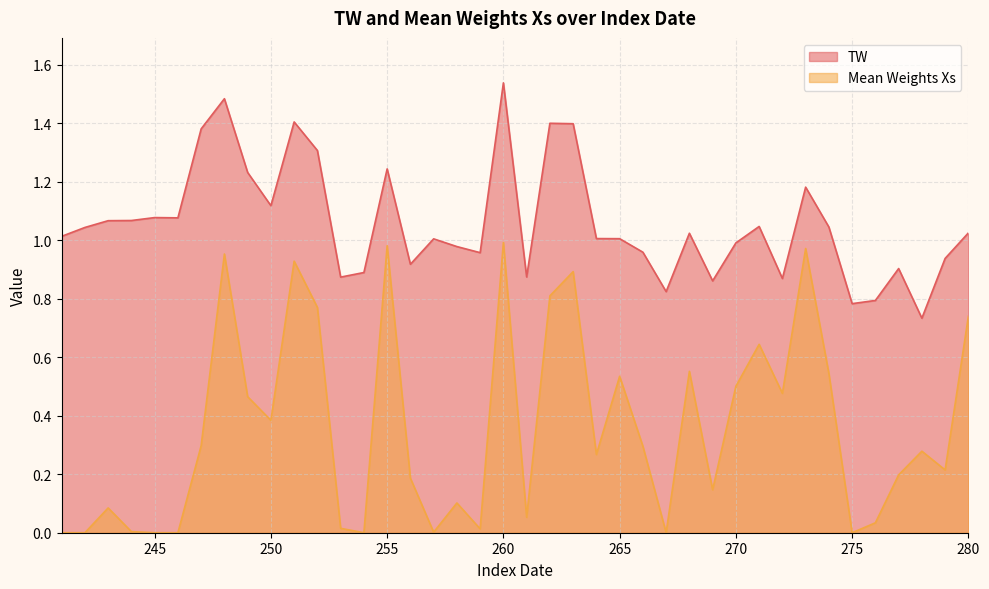

What are all the series names shown in the legend?

TW, Mean Weights Xs